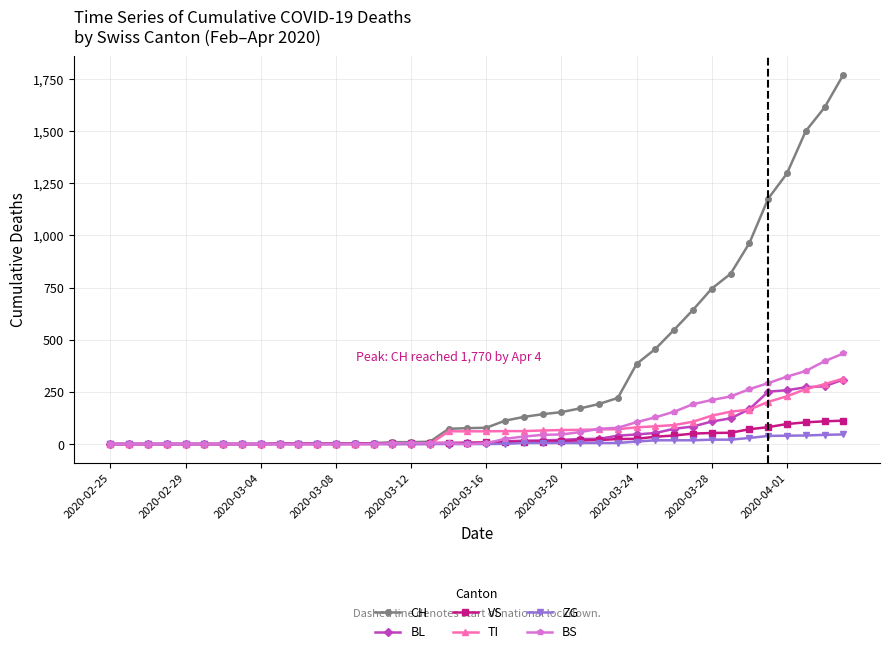

What is the difference between the maximum and minimum values in the CH series?

1770